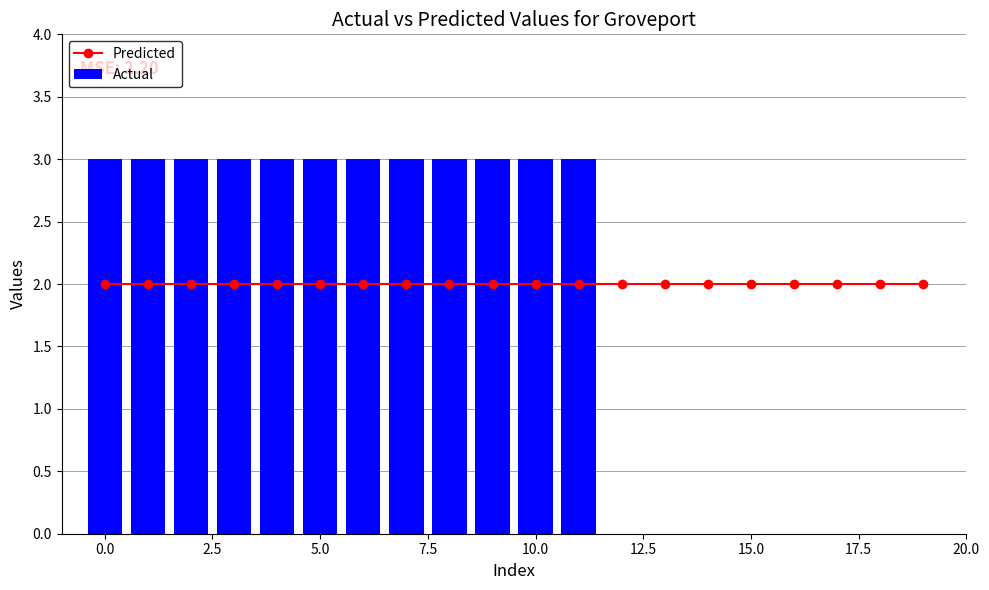

What is the difference between the maximum and minimum values in the Actual series?

3